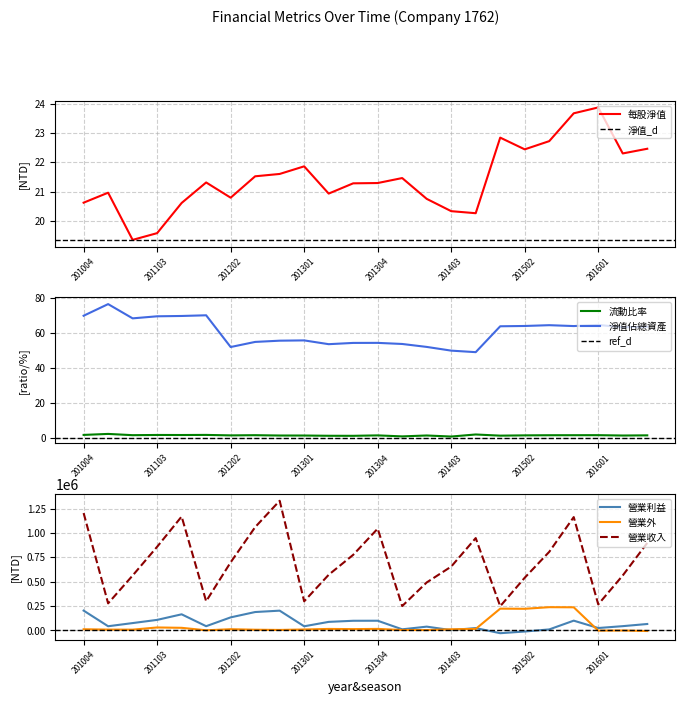

What is the total value across all series at 201004?

92.0